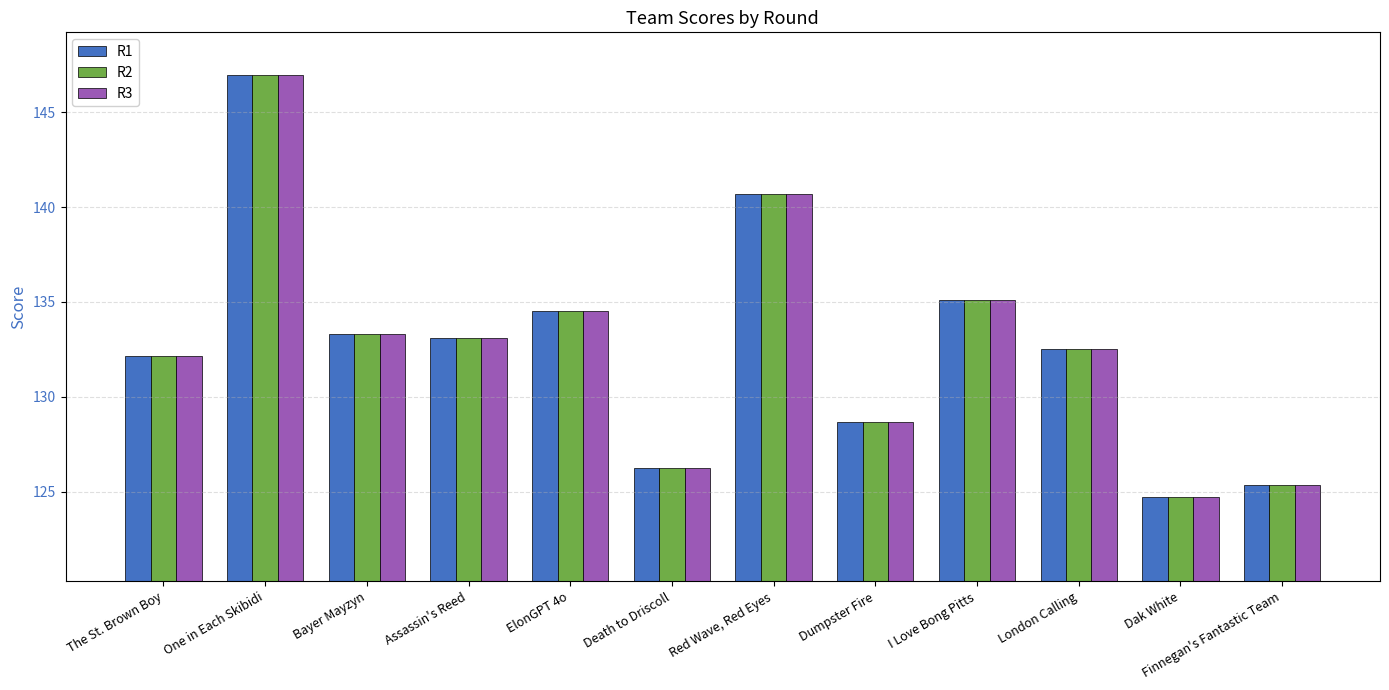

Is it true that R3 equals 205.7 at Red Wave, Red Eyes?

False